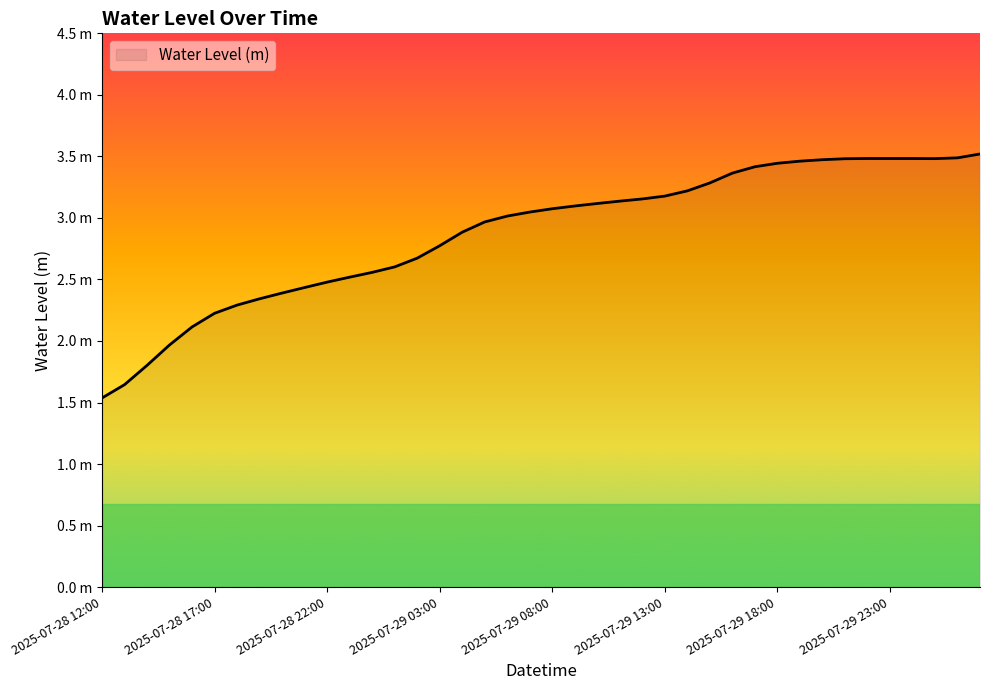

Reading left to right, transcribe all the data shown in this chart.

1.5	1.6	1.8	2.0	2.1	2.2	2.3	2.3	2.4	2.4	2.5	2.5	2.6	2.6	2.7	2.8	2.9	3.0	3.0	3.0	3.1	3.1	3.1	3.1	3.2	3.2	3.2	3.3	3.4	3.4	3.4	3.5	3.5	3.5	3.5	3.5	3.5	3.5	3.5	3.5